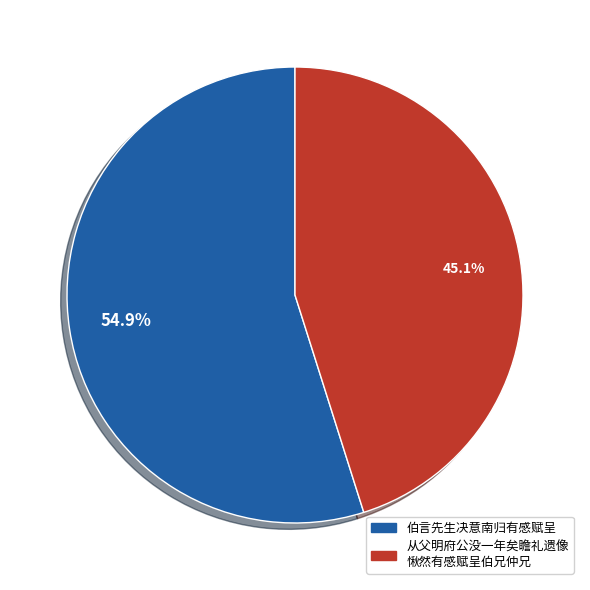

Does any single category account for the majority?

Yes